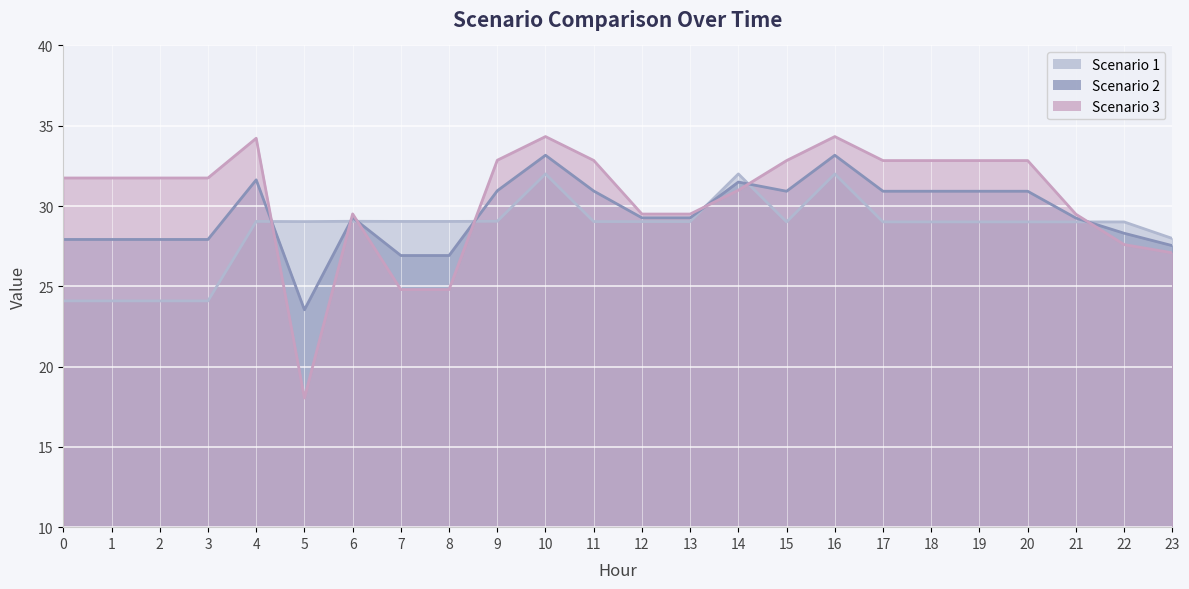

How many intersections are there between Scenario 3 and Scenario 1?

7